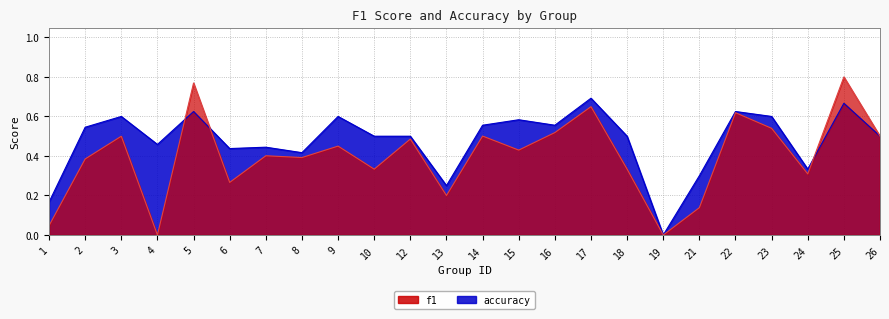

How many points are lower than both their immediate neighbors (excluding endpoints)?

7